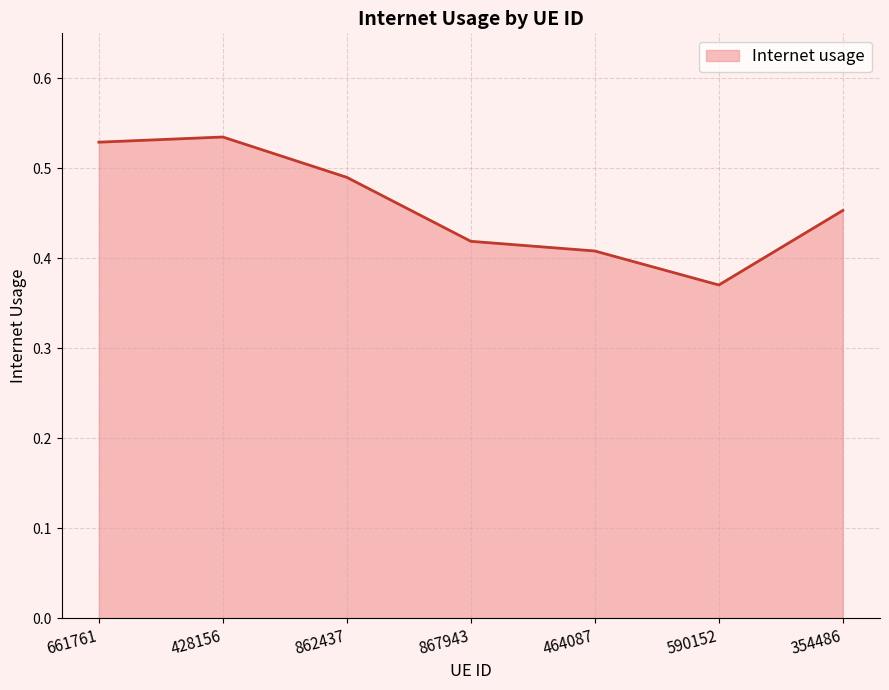

How many lines are shown in the chart?

1